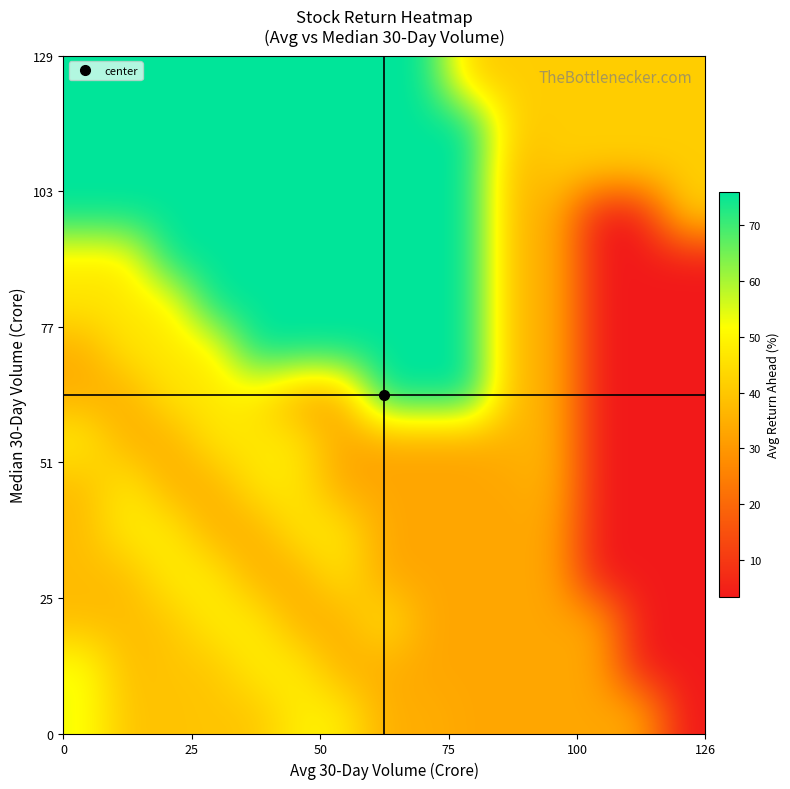

How many categories are shown in the chart?

15